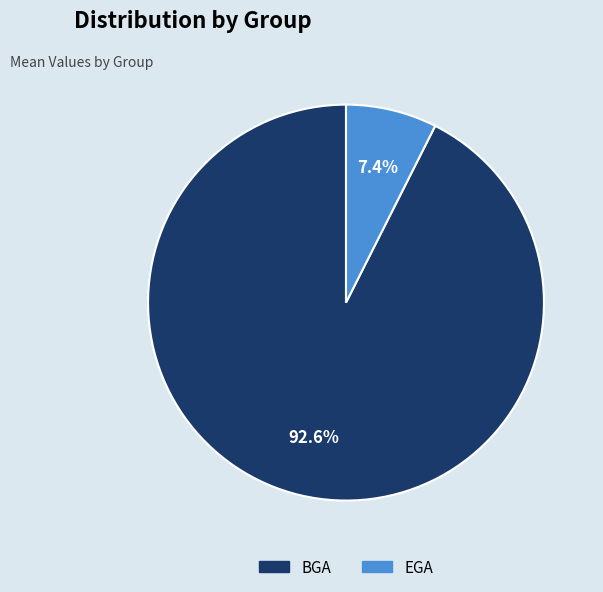

Is it true that BGA is 93% of the pie?

True